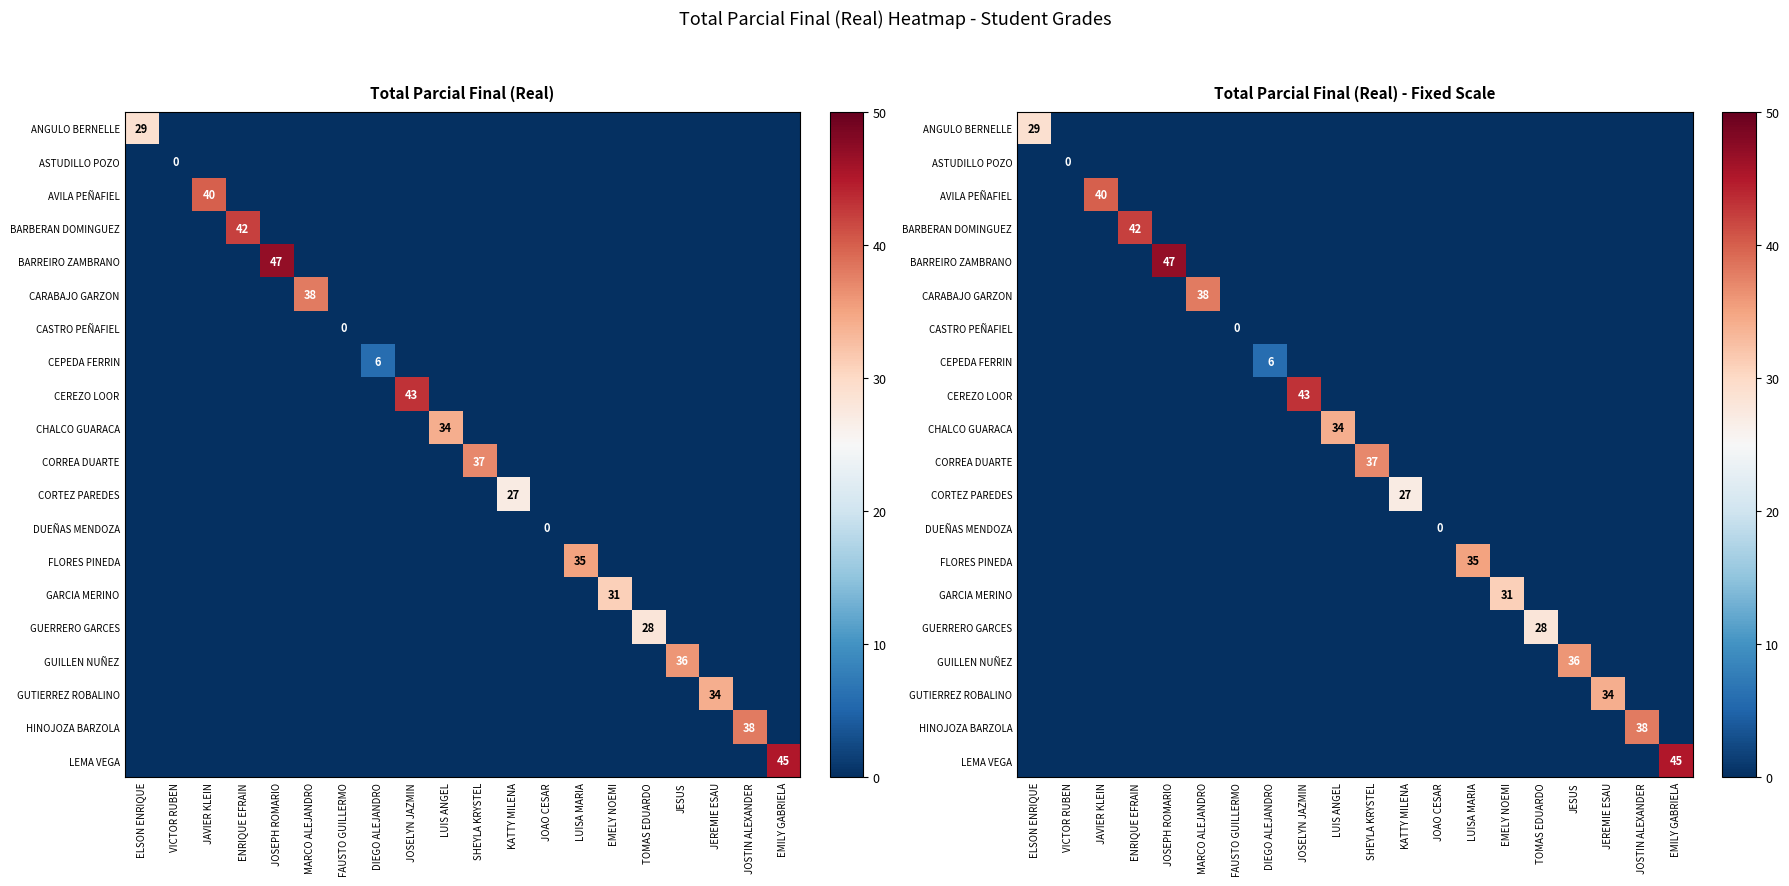

How many series are shown in this chart?

20